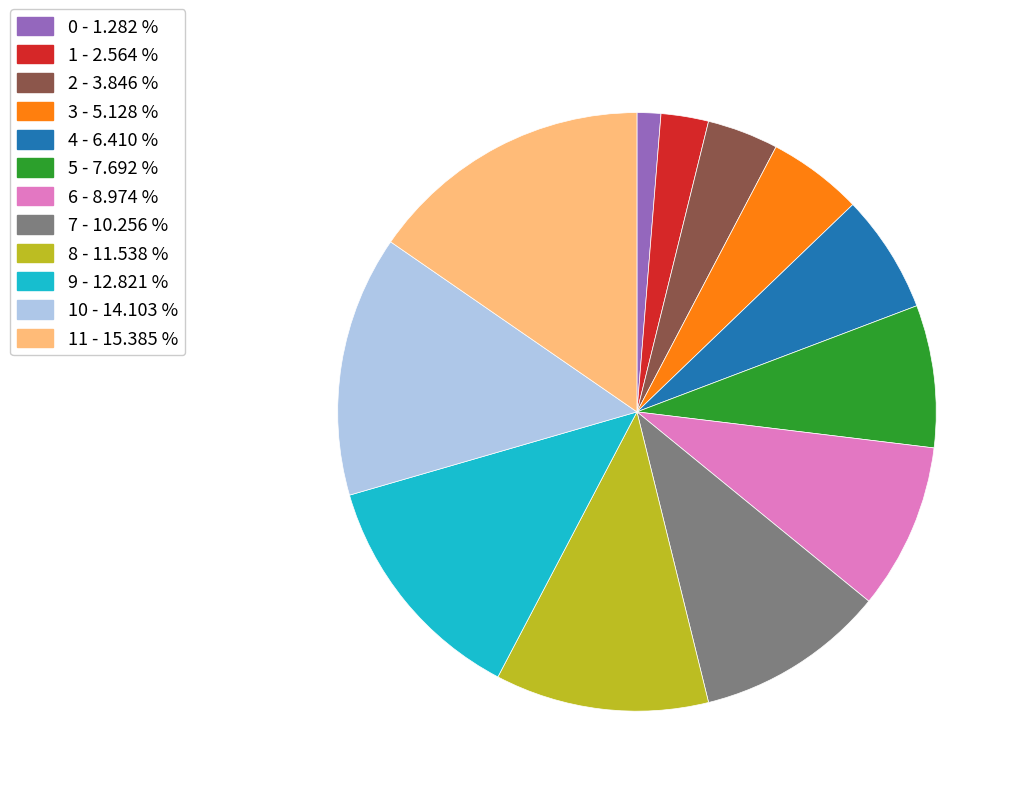

Is there any slice that represents more than half of the pie?

No